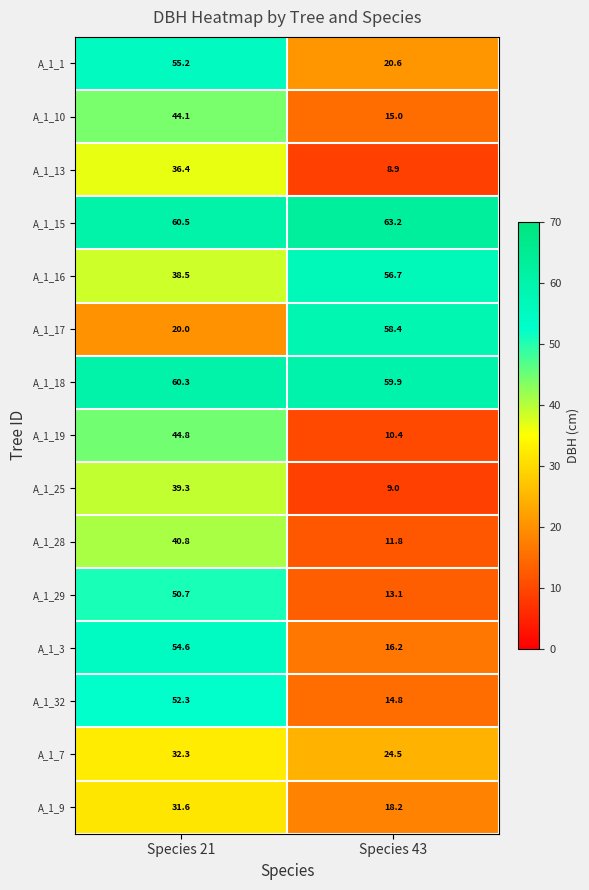

What is the minimum value shown in the chart?

8.9